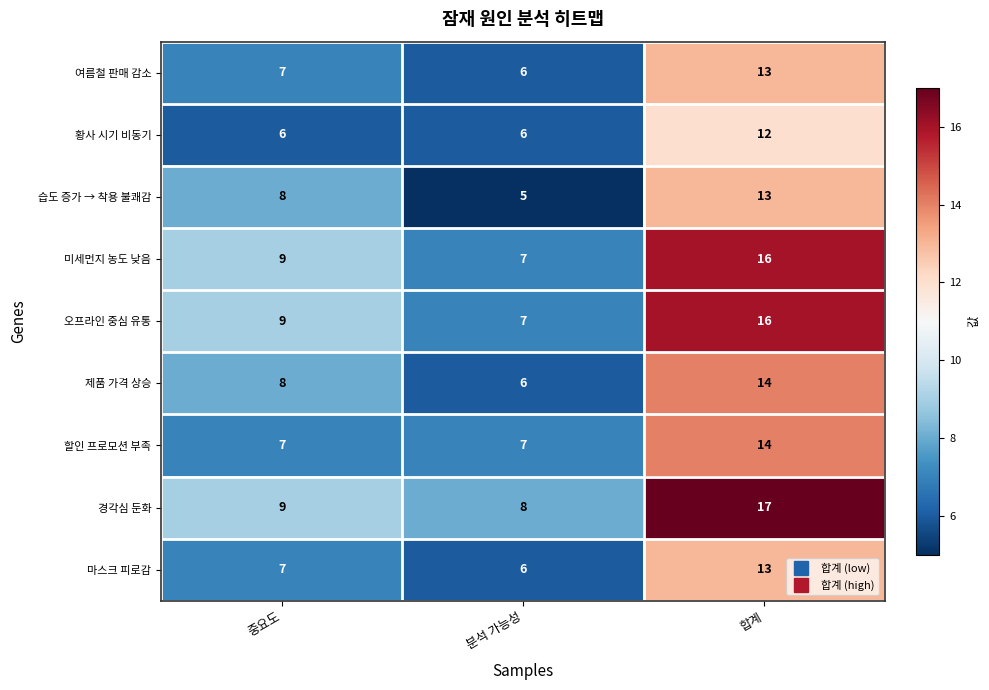

List the labels in order of 여름철 판매 감소 value, smallest first.

분석 가능성, 중요도, 합계